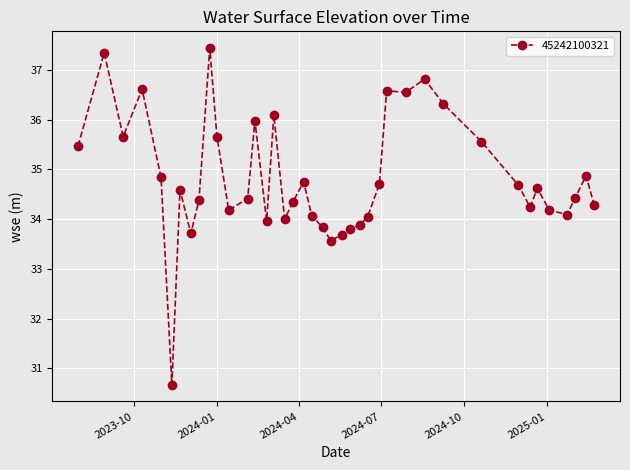

What is the sum of all values?

1392.9